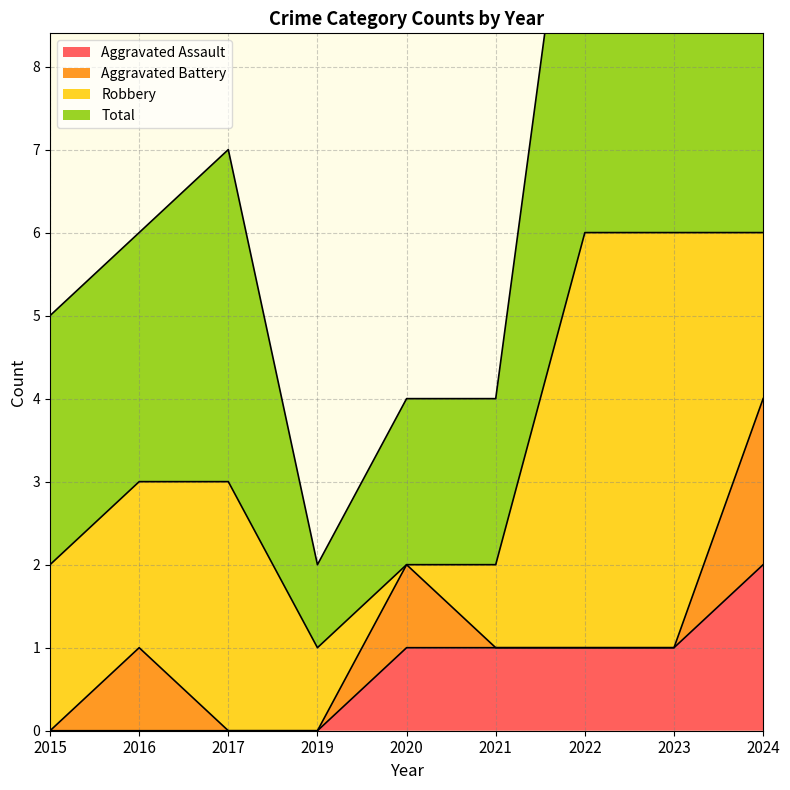

What is the sum of all Aggravated Assault values?

6